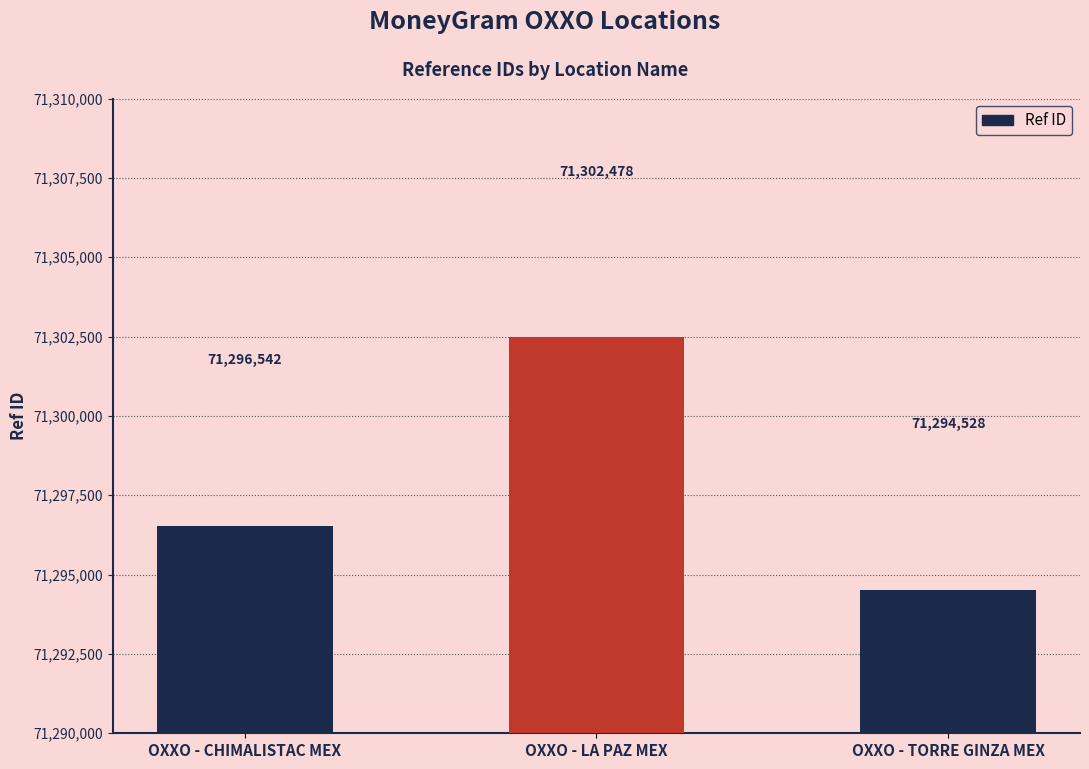

How many bars are there in total?

3